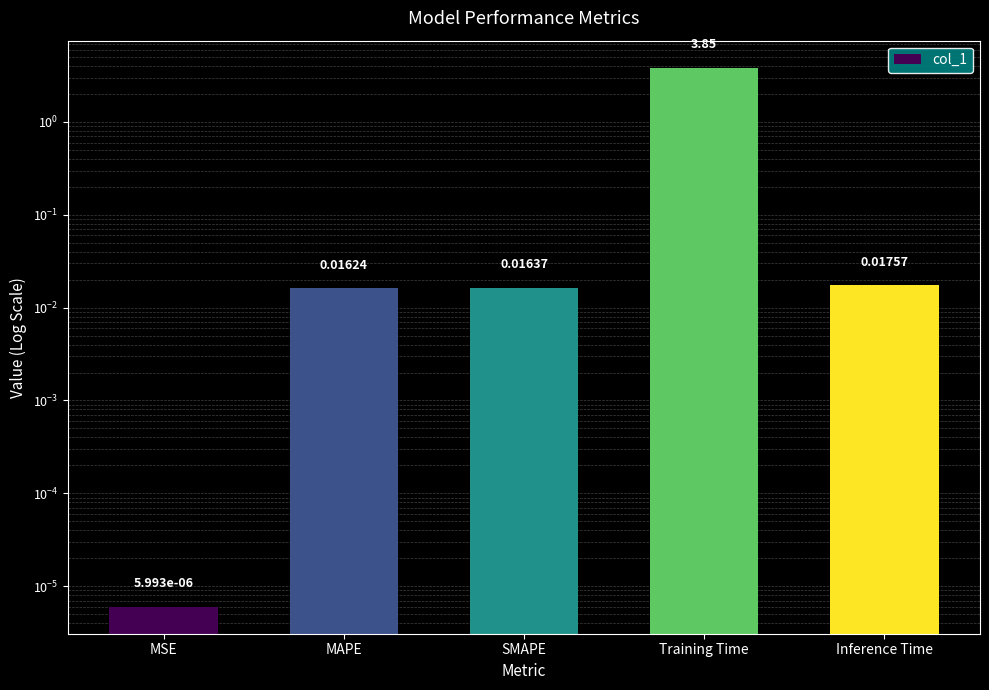

List the labels in order of value, smallest first.

MSE, MAPE, SMAPE, Inference Time, Training Time